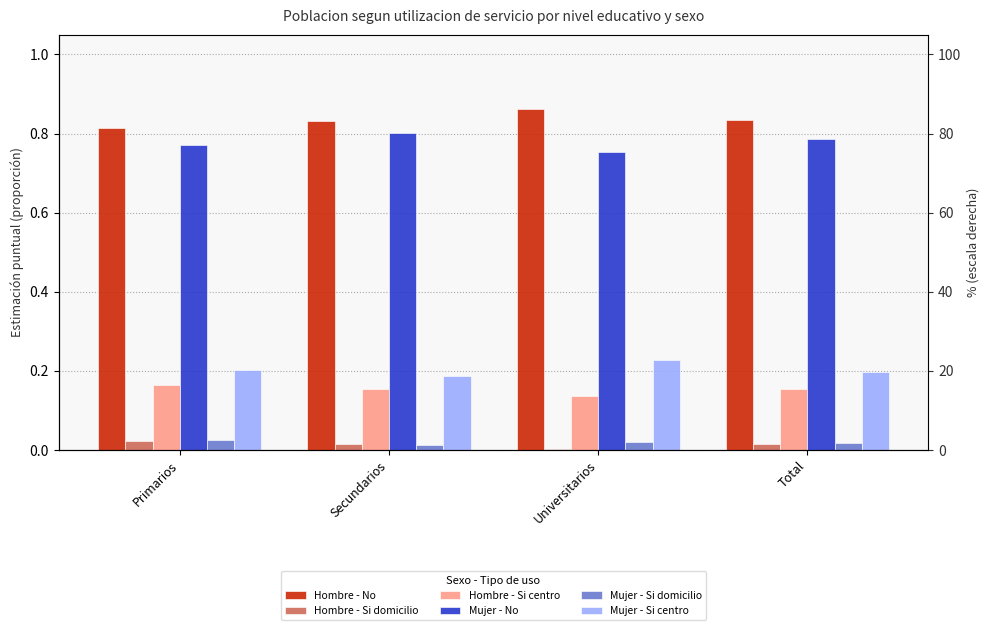

Does the chart contain any negative values?

No